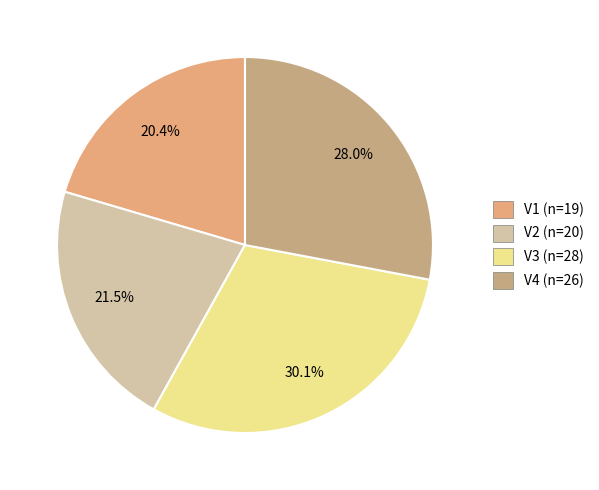

What percentage do V1 and V2 together represent?

41.9%